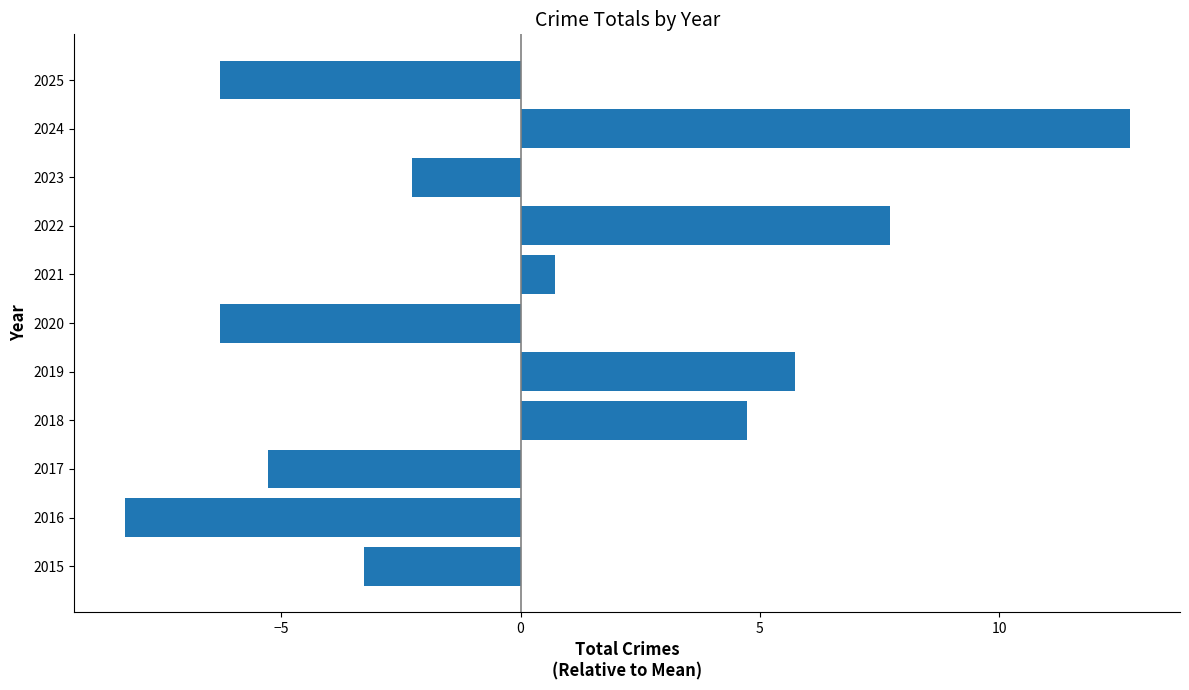

Which category has the highest value across all series?

2024